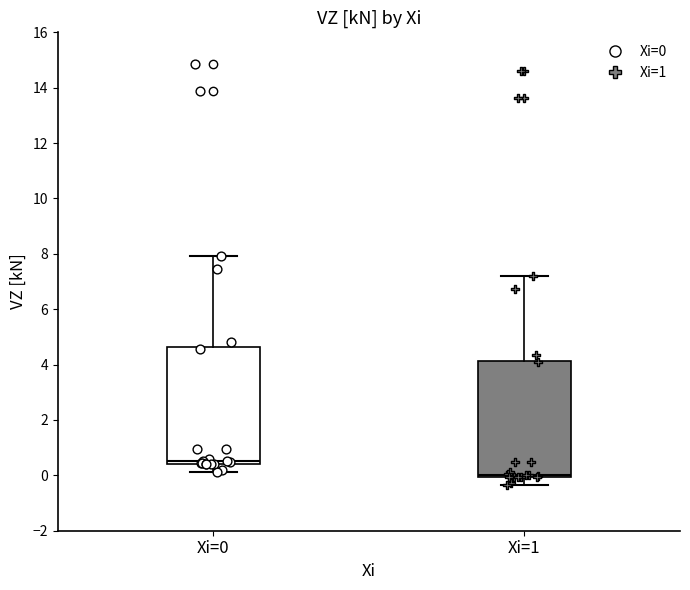

Reading left to right, read every box against the y-axis: the position of its median line, the range the box covers, and the ends of its whiskers. The values are not printed on the chart, so give them approximately, as read against the axis.

Xi=0: median 0.6, box 0.4 to 4.6, whiskers 0.2 to 8.0
Xi=1: median 0.0 (just above the box's lower edge), box 0.0 to 4.2, whiskers -0.4 to 7.2